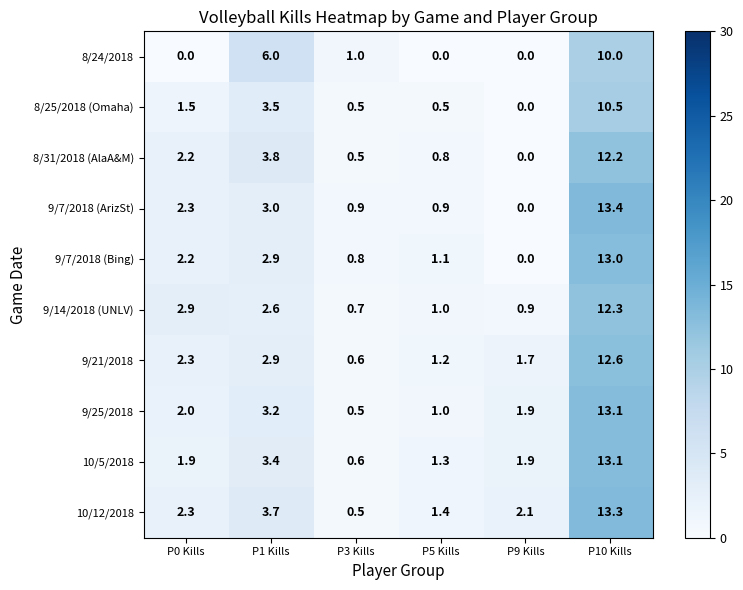

How many series are shown in this chart?

10